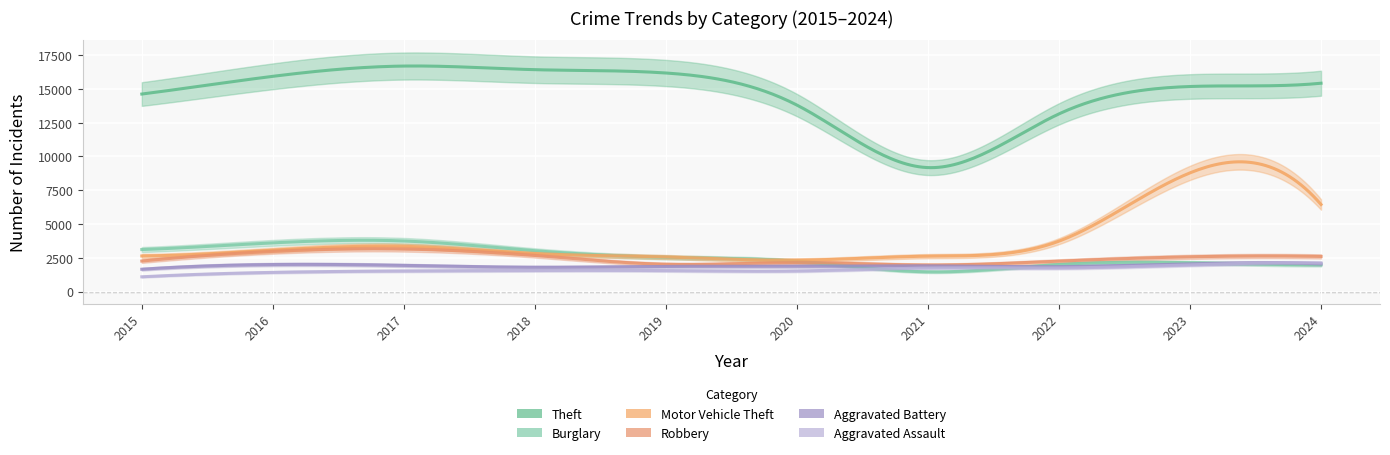

What is the difference between the Burglary values at 2019 and 2022?

529